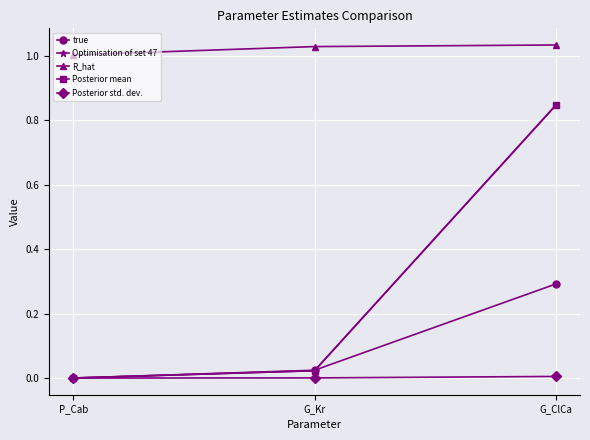

Which series changed the most between P_Cab and G_ClCa?

Optimisation of set 47